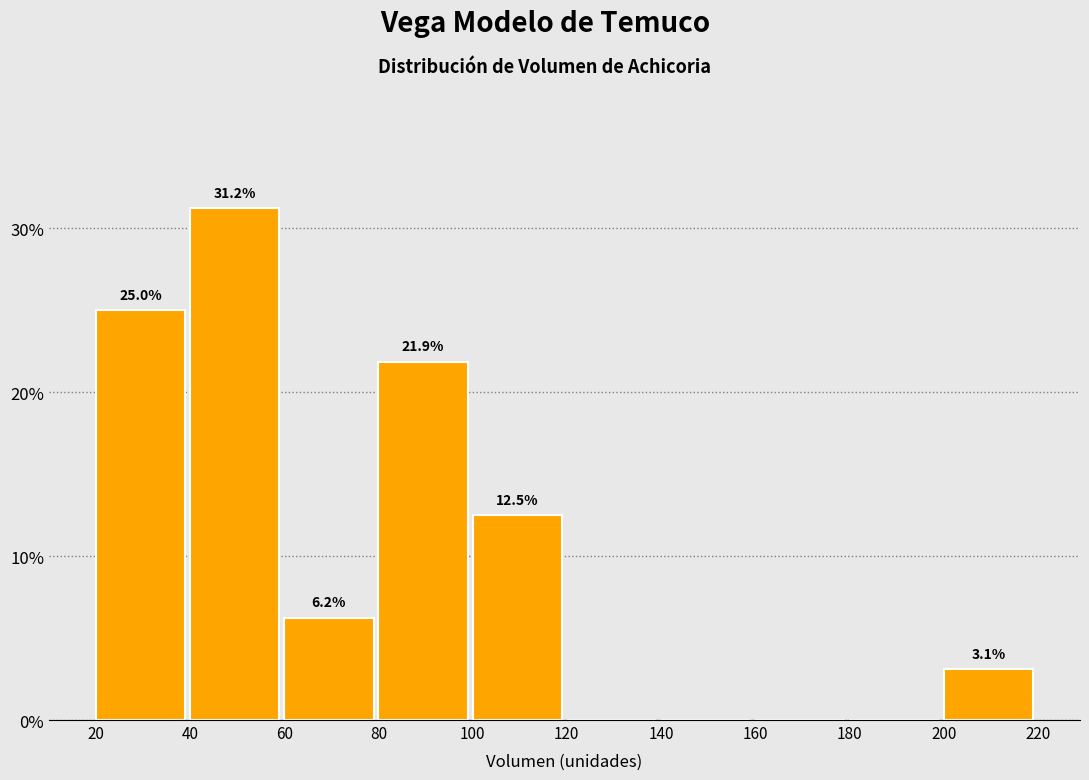

Which range on the x-axis has the tallest bar?

40 to 60